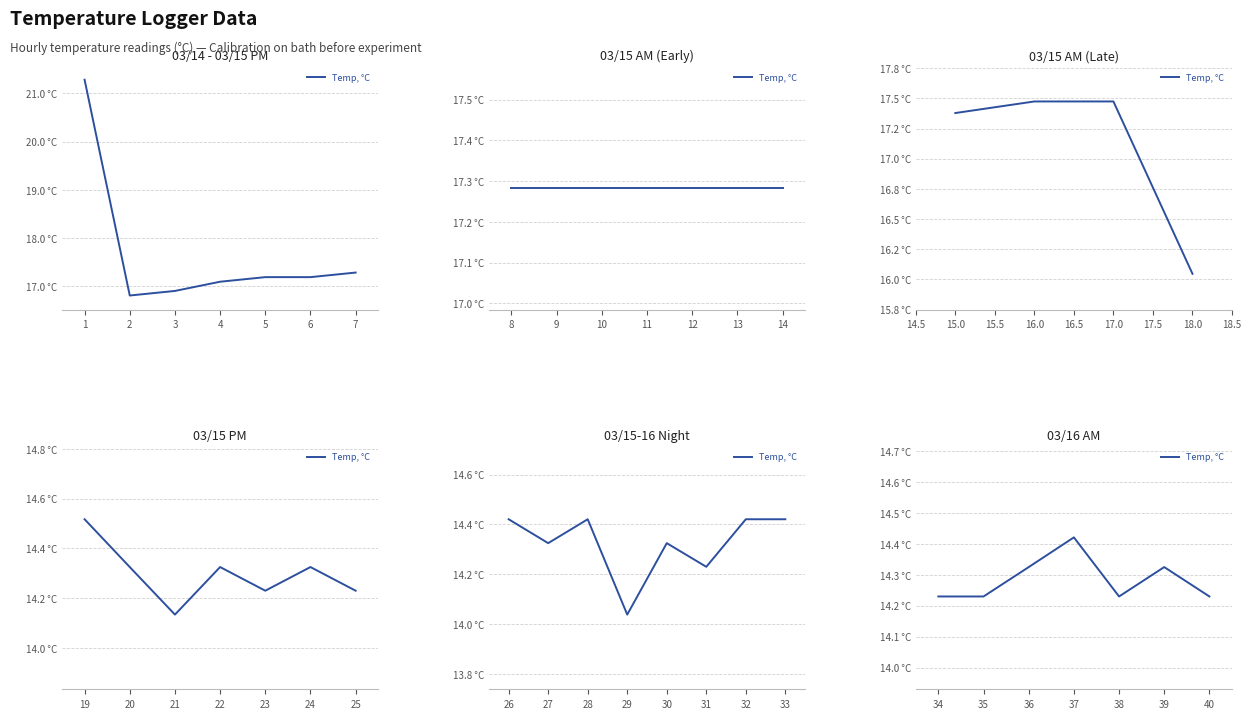

What is the difference between the second highest and minimum values?

0.1